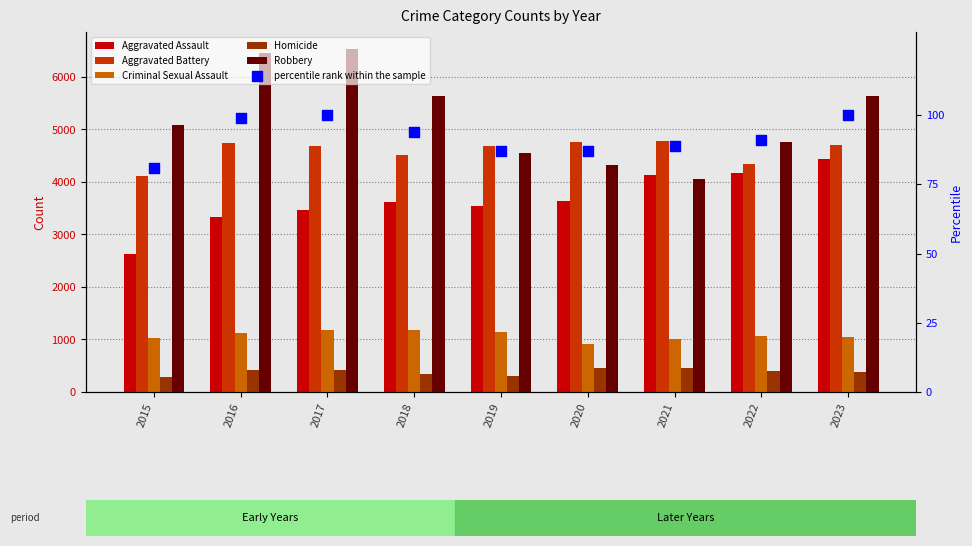

Which series contains the lowest Y value?

percentile rank within the sample